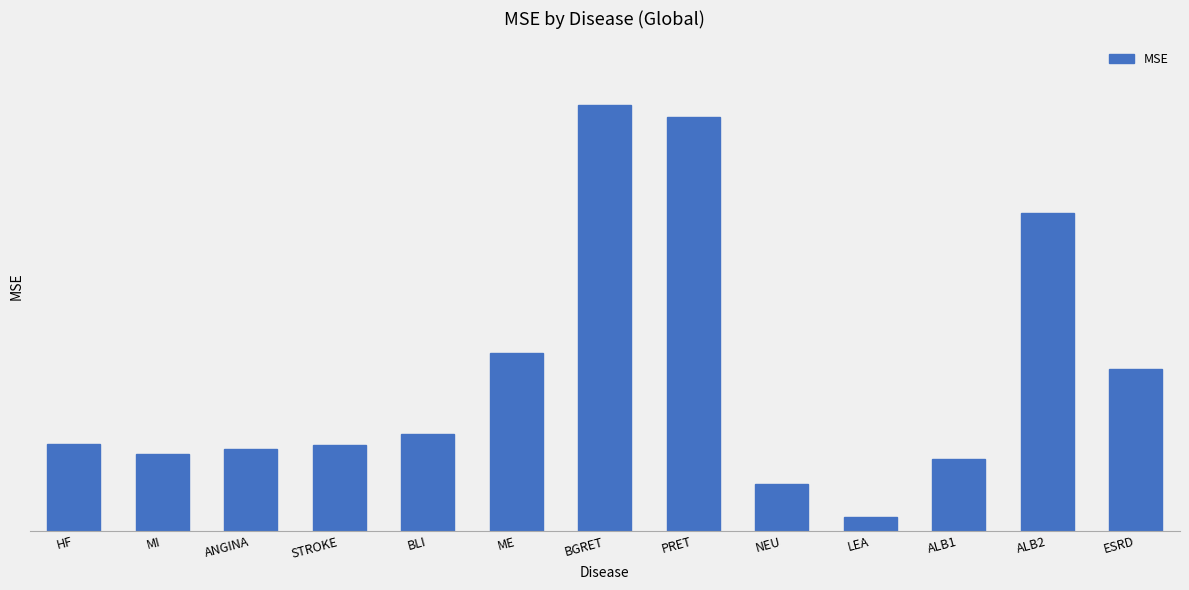

List the labels in order of value, smallest first.

LEA, NEU, ALB1, MI, ANGINA, STROKE, HF, BLI, ESRD, ME, ALB2, PRET, BGRET